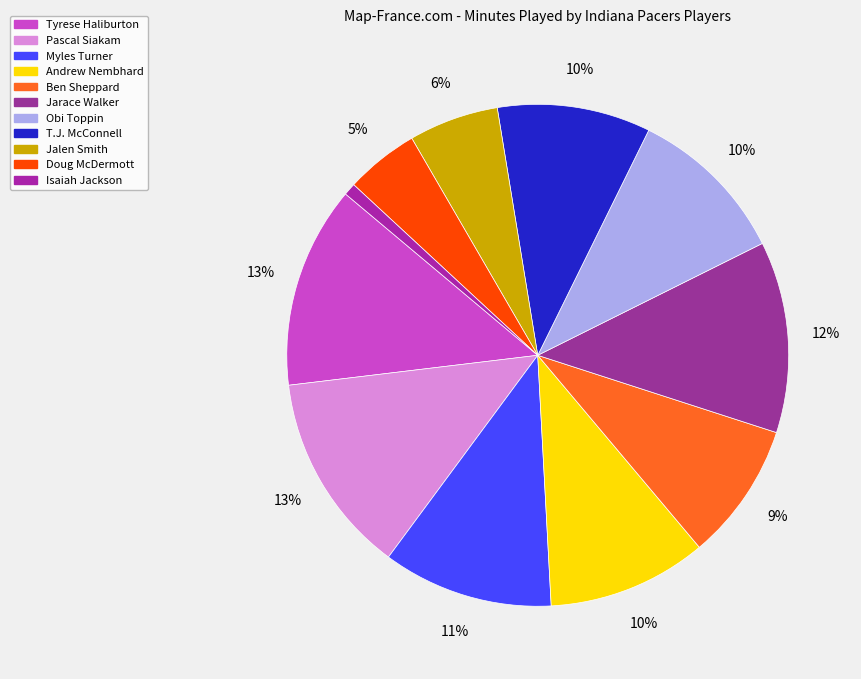

What is the change in value from Ben Sheppard to Jalen Smith?

-7.4